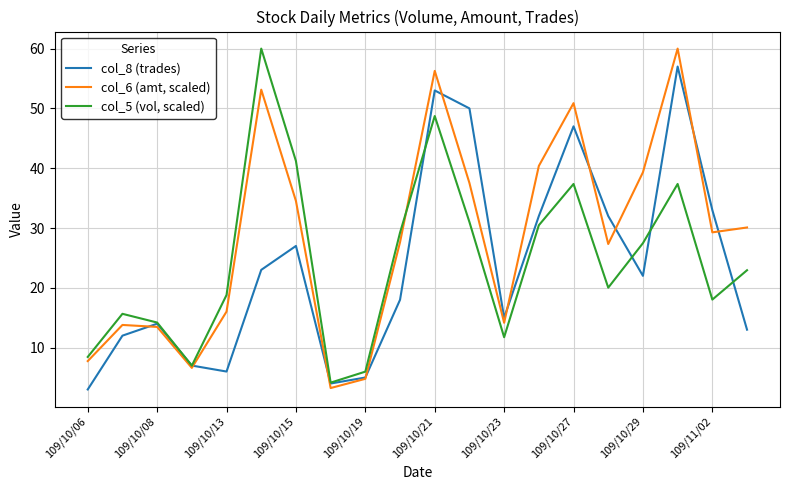

What is the maximum value shown in the chart?

60.0